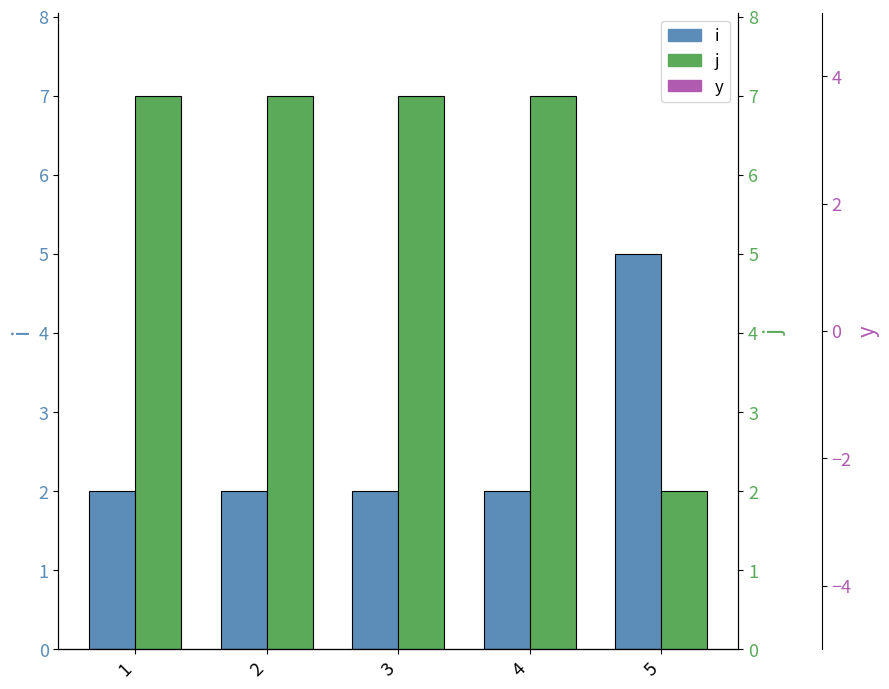

Reading left to right, list all the values displayed in this chart.

i: 1=2	2=2	3=2	4=2	5=5
j: 1=7	2=7	3=7	4=7	5=2